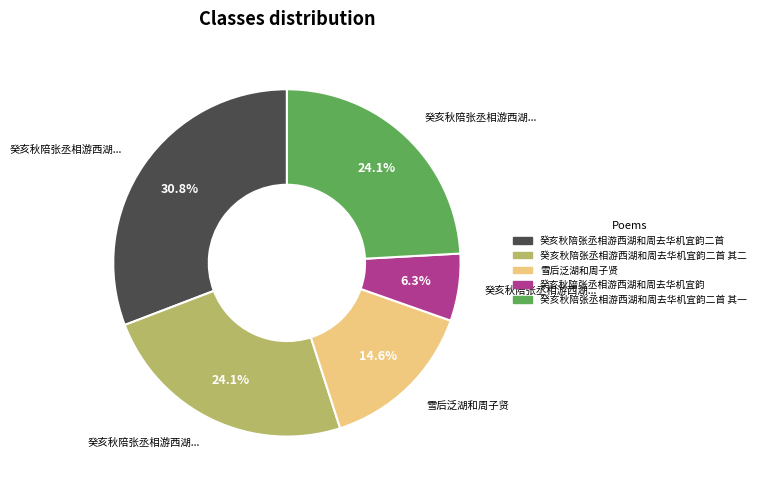

Is there any slice that represents more than half of the pie?

No